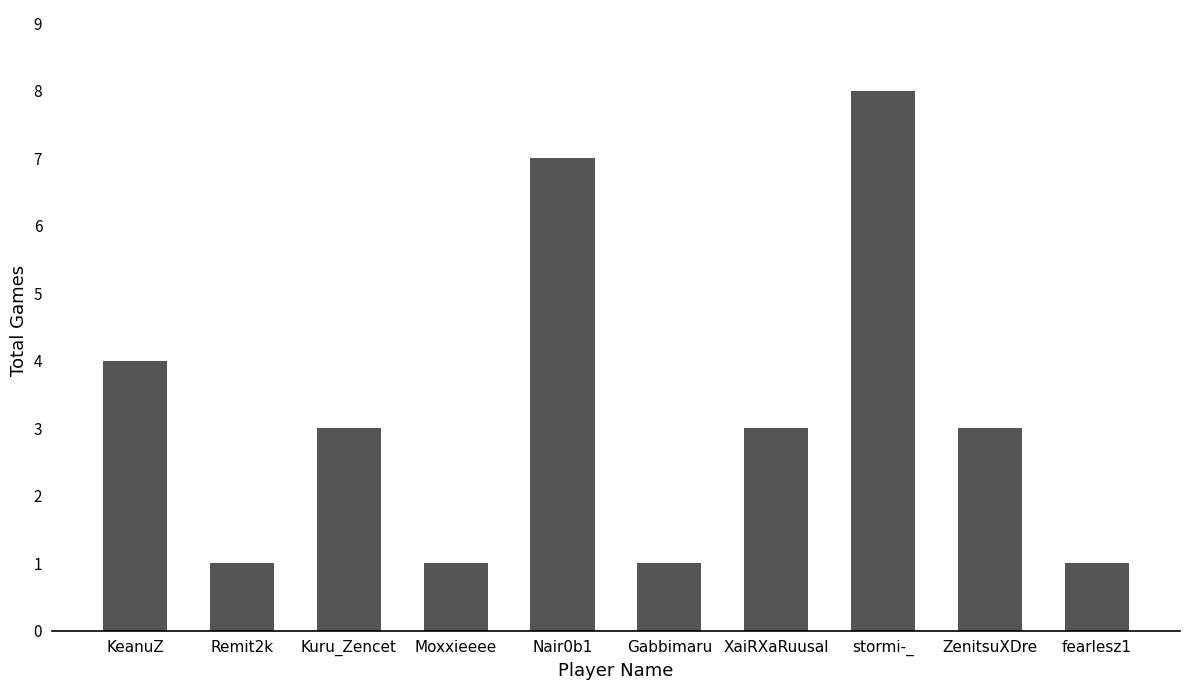

What is the value of the 1st bar from the left?

4